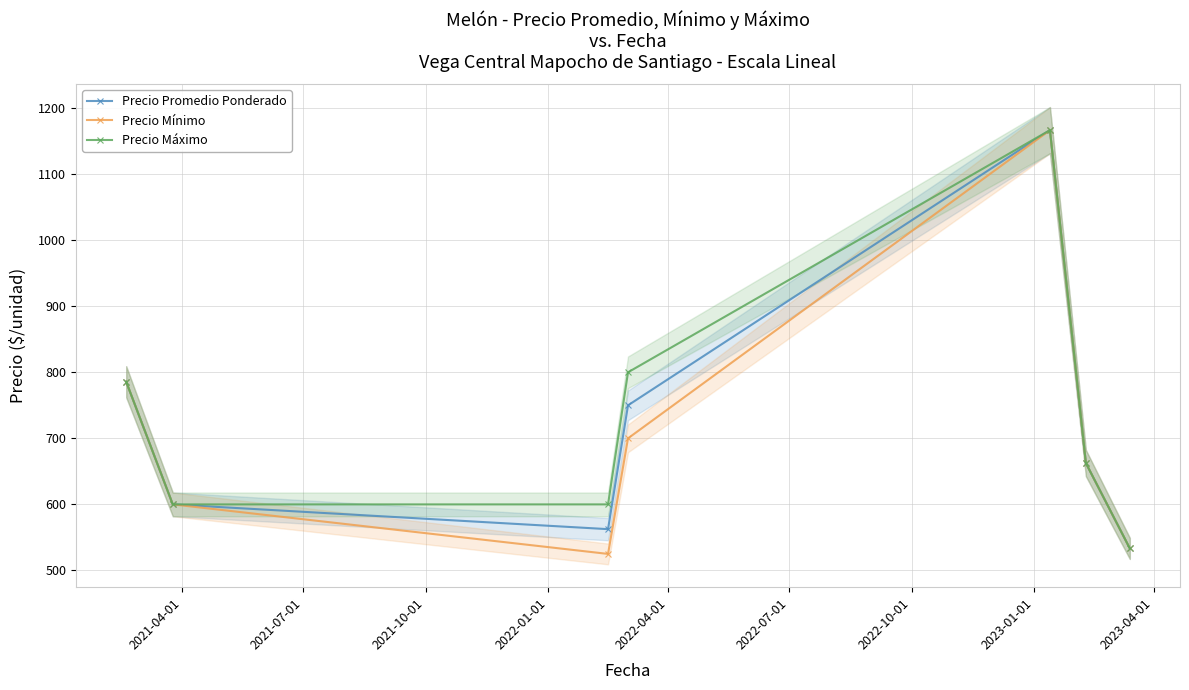

What is the value of the Precio Mínimo point at the 1st from the left?

785.7